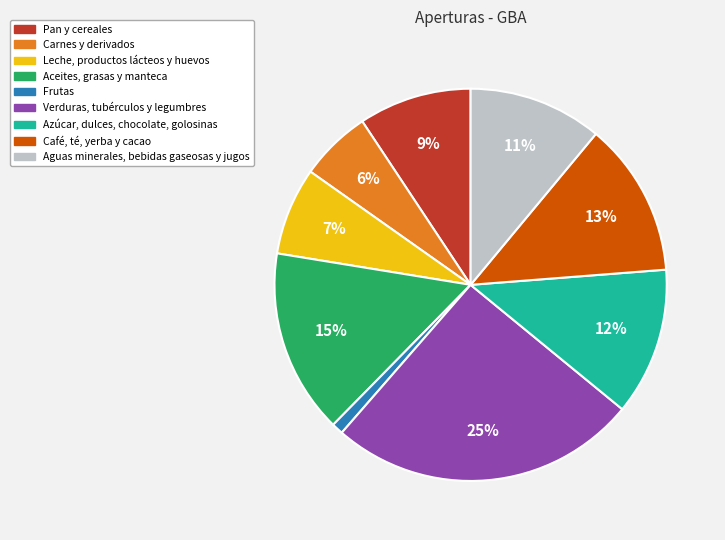

Which category has the biggest portion of the pie?

Verduras, tubérculos y legumbres